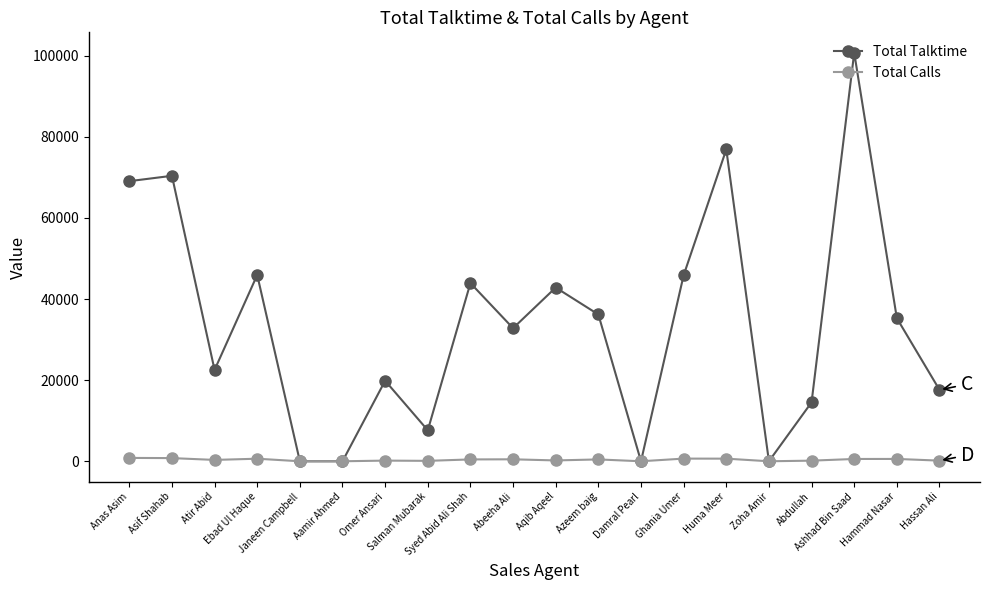

What position from the left is Damral Pearl?

13